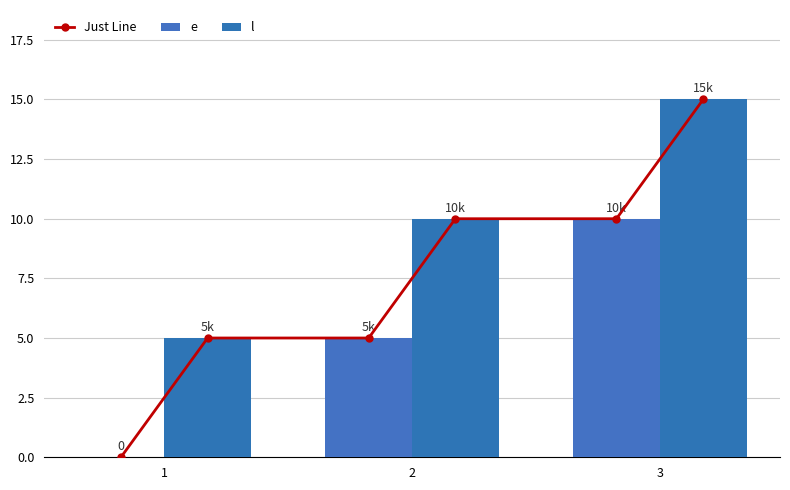

Are the bars grouped side by side (vs. stacked)?

Yes